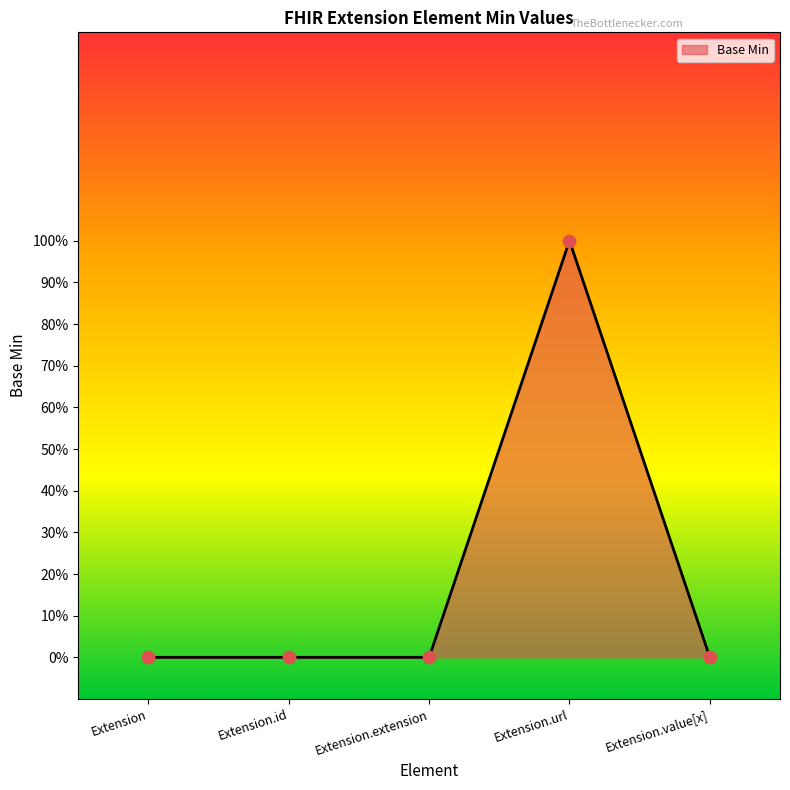

Which has a higher value, Extension or Extension.value[x]?

Extension